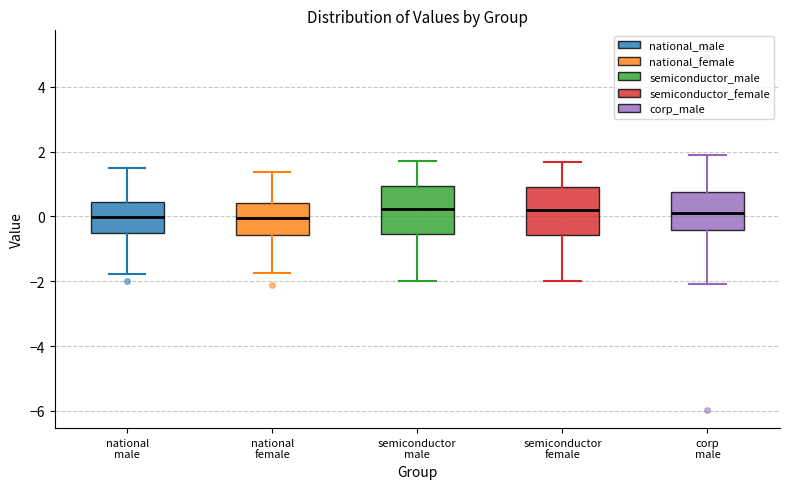

Where does the median line of the box for semiconductor female sit on the y-axis? The values are not printed on the chart, so give them approximately, as read against the axis.

0.2